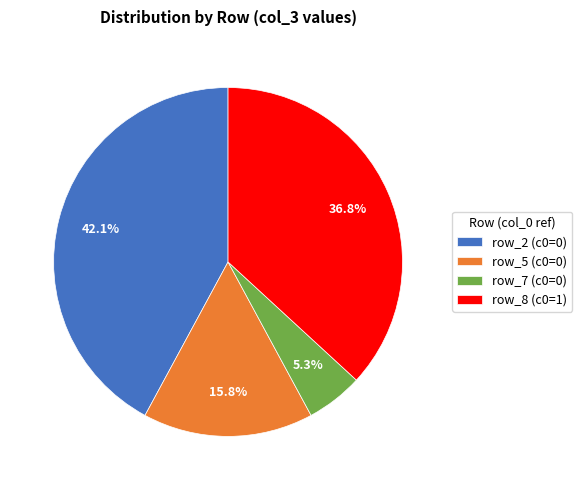

How many slices are in this pie chart?

4